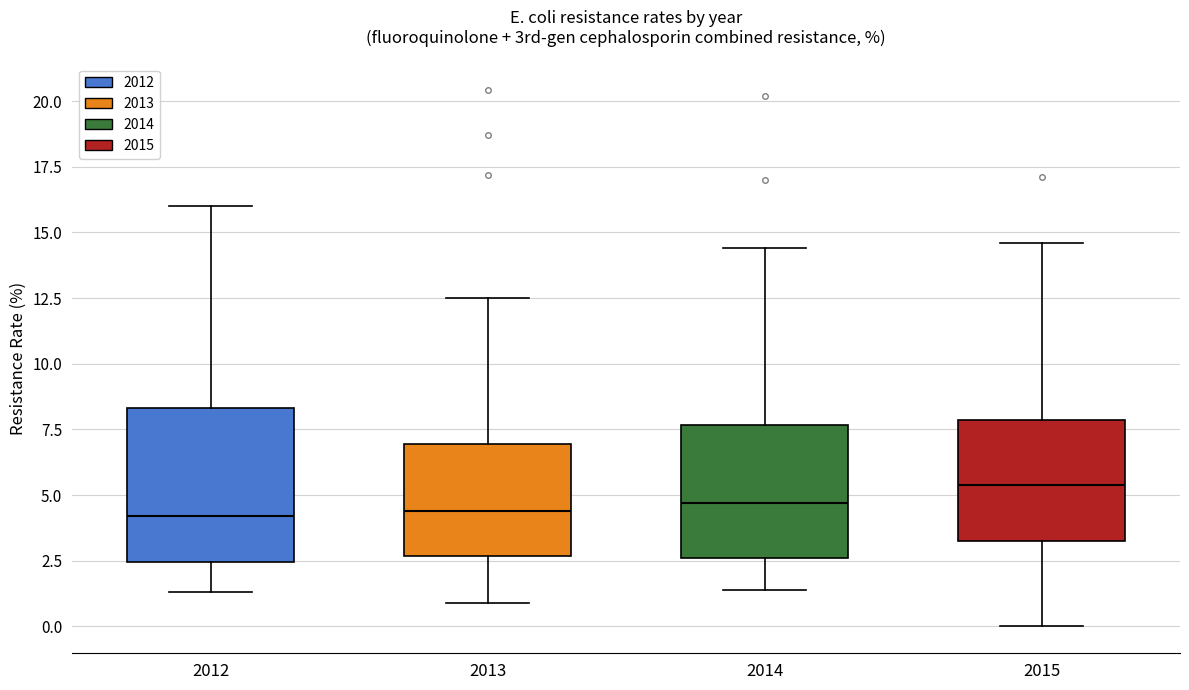

Reading left to right, transcribe this box plot: for each box, give where its median line is, the range the box spans, and where its two whiskers end, as read against the y-axis. The values are not printed on the chart, so give them approximately, as read against the axis.

2012: median 4.0, box 2.5 to 8.5, whiskers 1.5 to 16.0
2013: median 4.5, box 2.5 to 7.0, whiskers 1.0 to 12.5
2014: median 4.5, box 2.5 to 7.5, whiskers 1.5 to 14.5
2015: median 5.5, box 3.5 to 8.0, whiskers 0.0 to 14.5